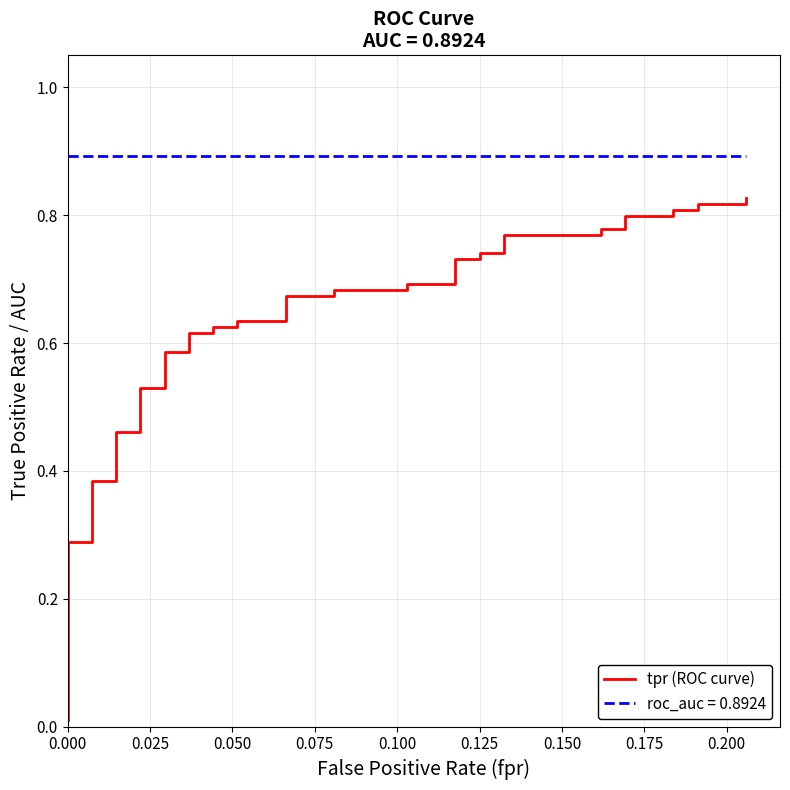

What is the label of the 27th point from the left?

0.125